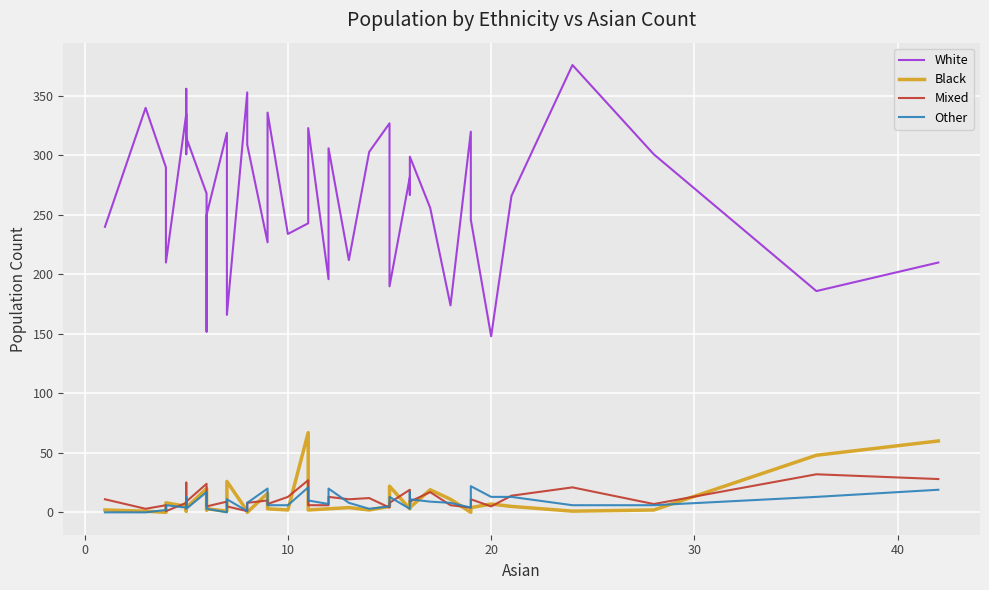

Where do Black and Other first cross each other?

0 and 10